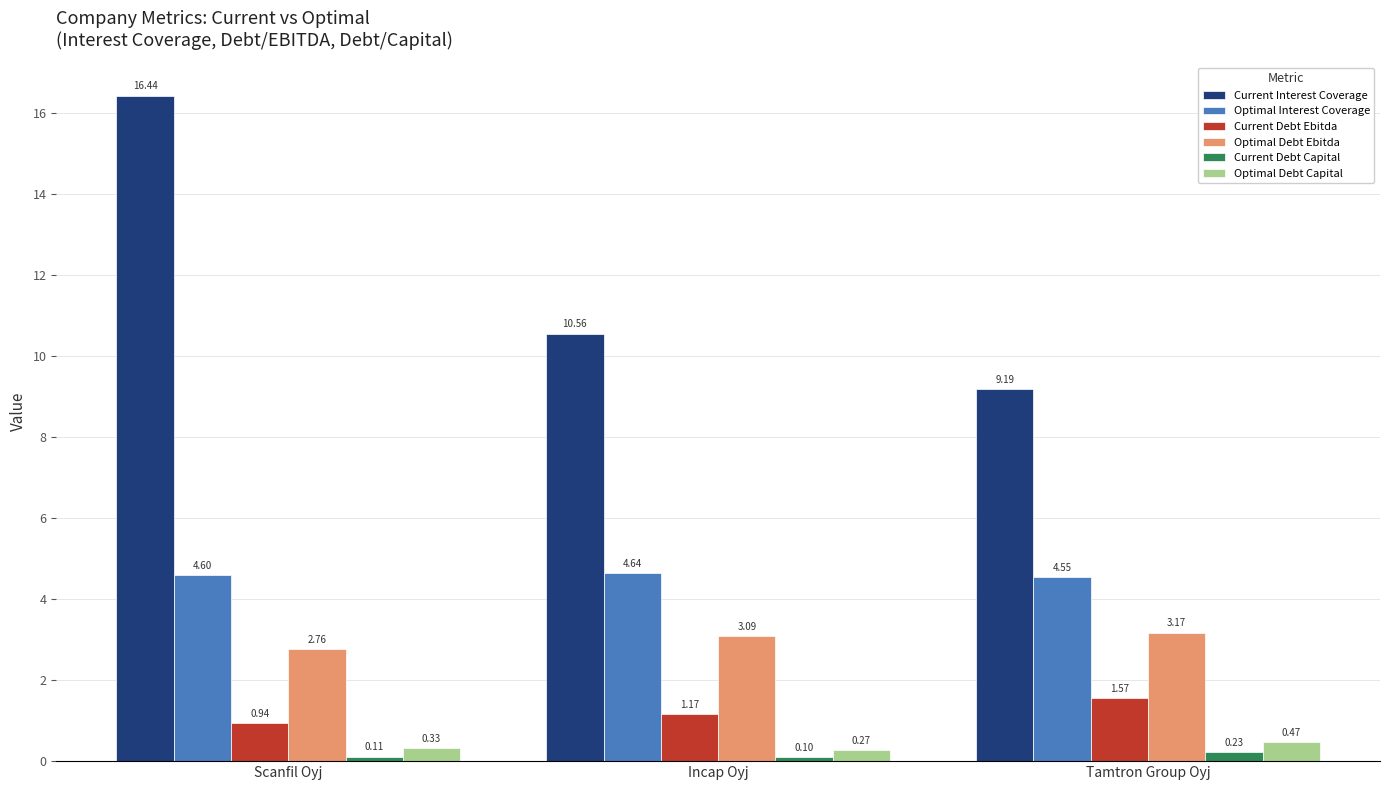

Does the chart contain stacked bars?

No